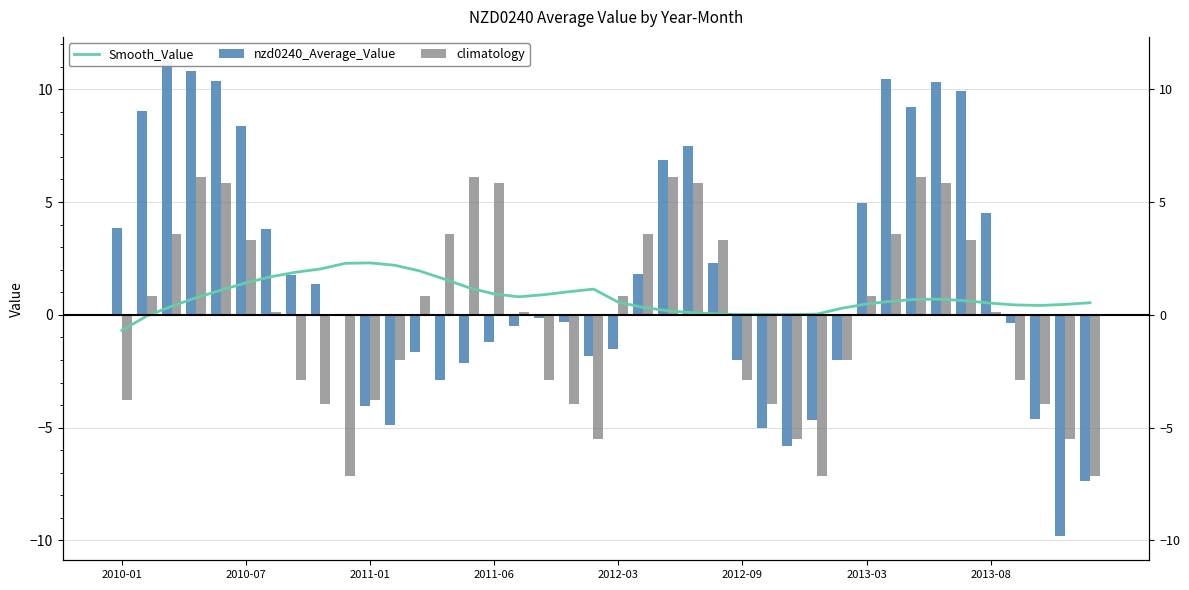

The climatology series shows -7.0 at 8. True or false?

False